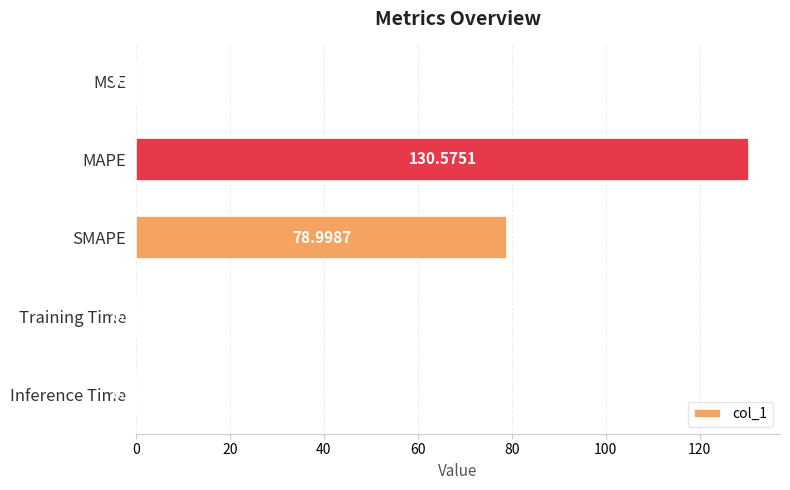

What is the sum of all values?

209.6